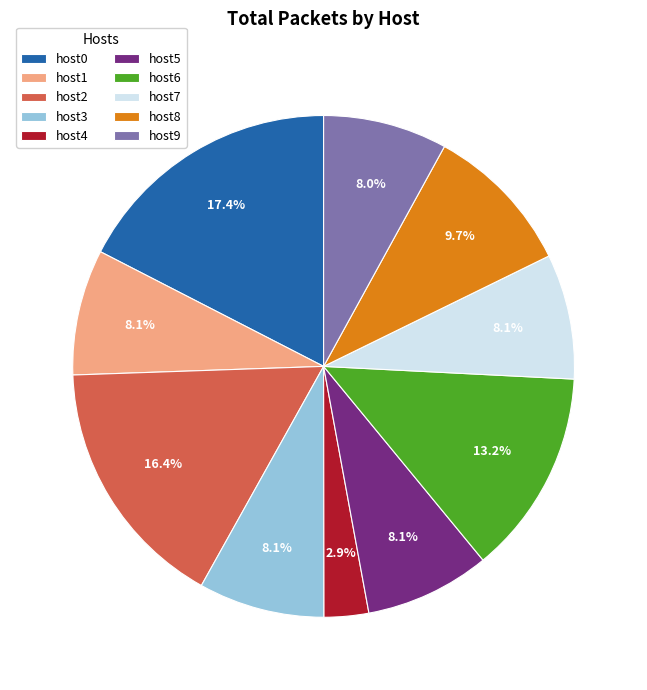

The host3 slice represents 8% of the pie. True or false?

True